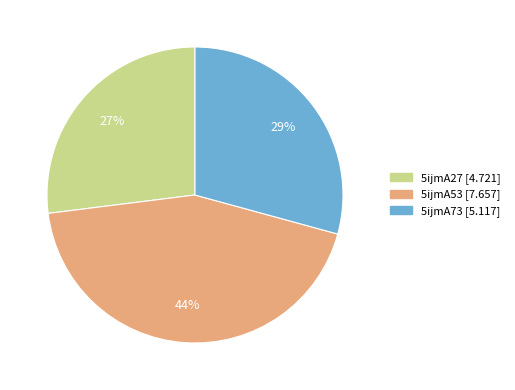

Which has a higher value, 5ijmA27 or 5ijmA73?

5ijmA73